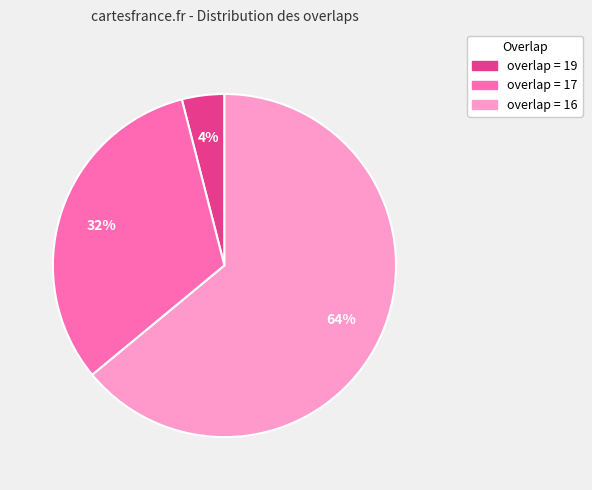

Which slice is the smallest?

overlap = 19